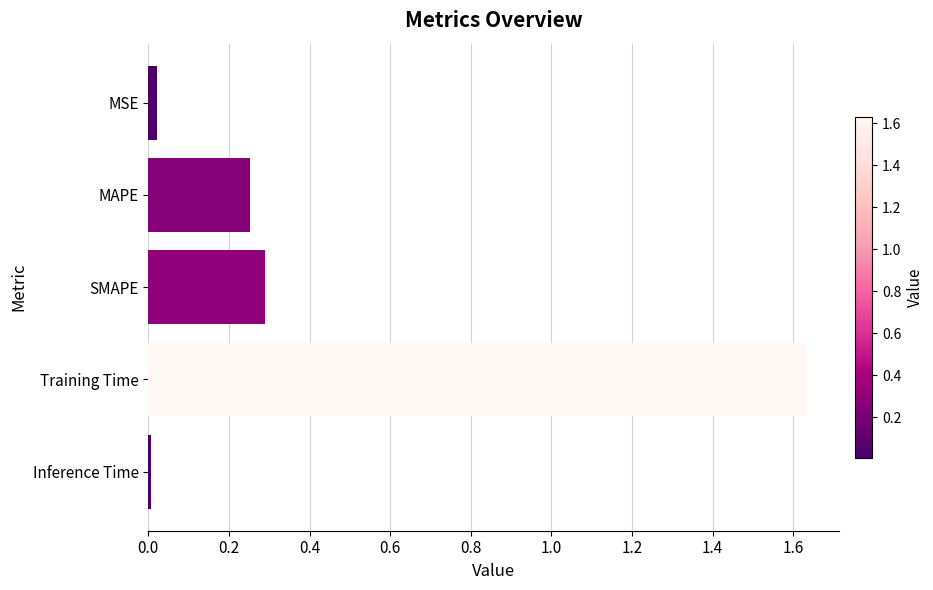

Which label corresponds to the largest value in the chart?

Training Time